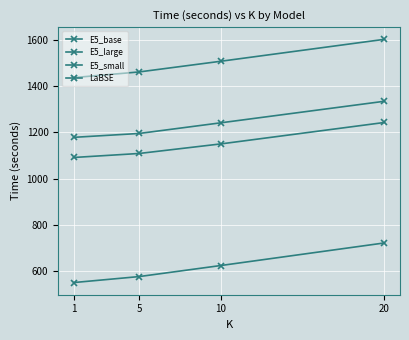

Count the number of categories in the chart.

4